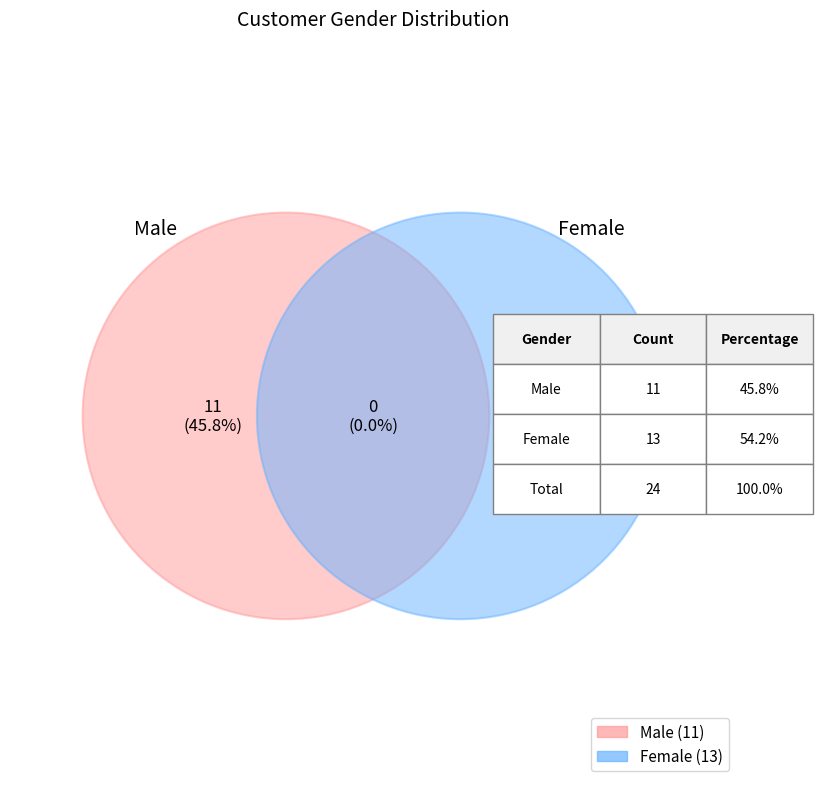

To the nearest percent, what is the combined percentage of Male and Female?

100%